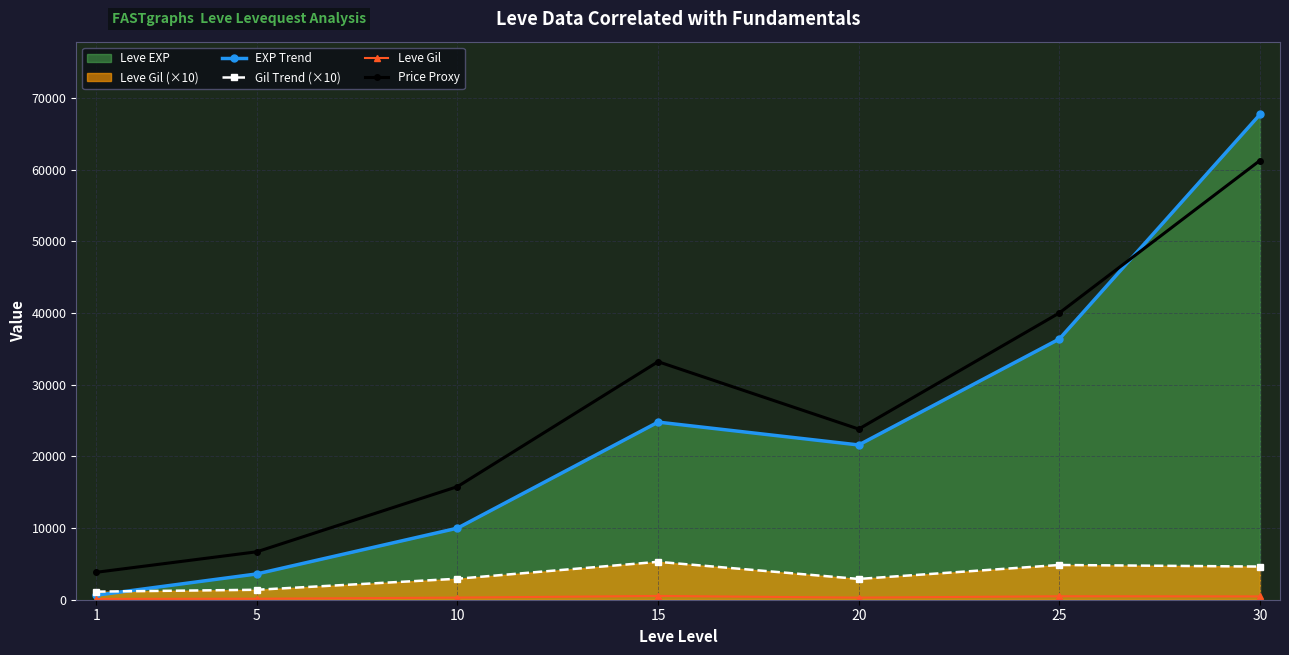

What is the lowest value of the EXP Trend series?

630